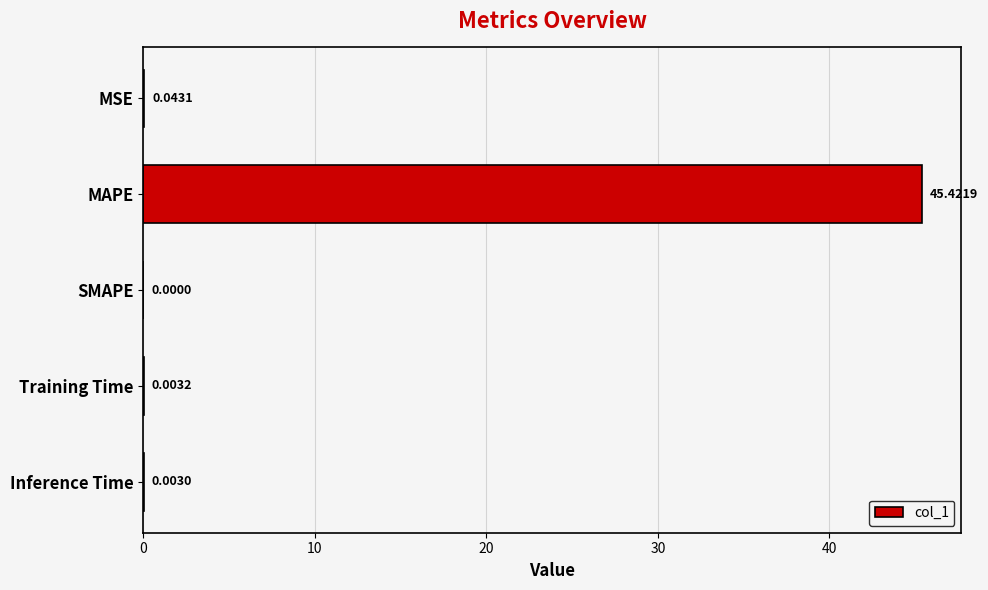

Are the bars horizontal?

Yes